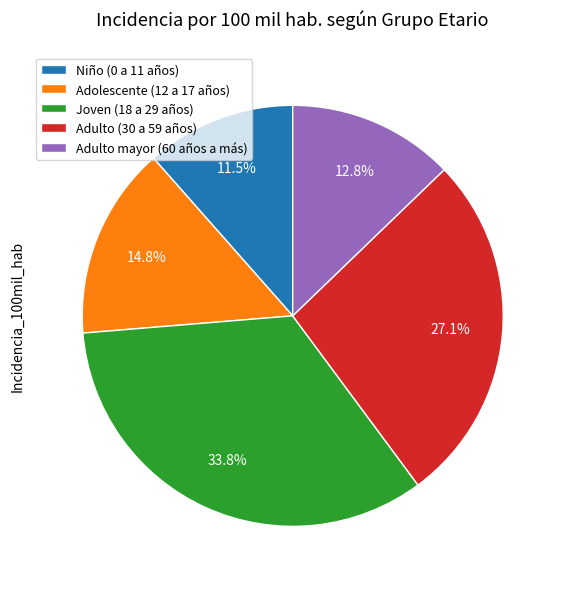

The Adulto mayor (60 años a más) slice represents 1% of the pie. True or false?

False